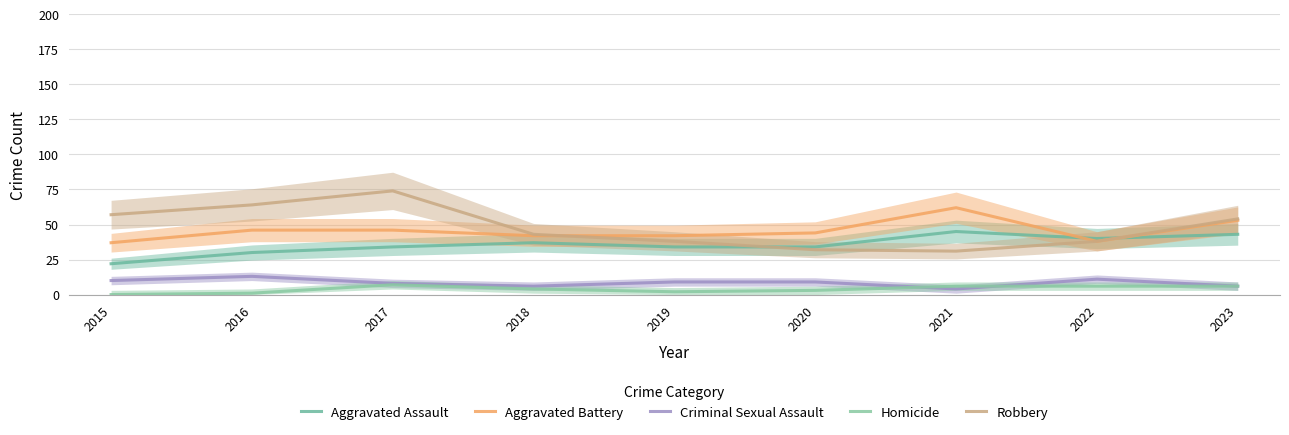

Reading left to right, what are all the values shown in this chart?

Aggravated Assault: 2015=22	2016=30	2017=34	2018=37	2019=34	2020=34	2021=45	2022=40	2023=43
Aggravated Battery: 2015=37	2016=46	2017=46	2018=42	2019=42	2020=44	2021=62	2022=38	2023=53
Criminal Sexual Assault: 2015=10	2016=13	2017=8	2018=6	2019=9	2020=9	2021=4	2022=11	2023=6
Homicide: 2015=0	2016=1	2017=7	2018=4	2019=2	2020=3	2021=6	2022=6	2023=6
Robbery: 2015=57	2016=64	2017=74	2018=43	2019=38	2020=32	2021=31	2022=38	2023=54